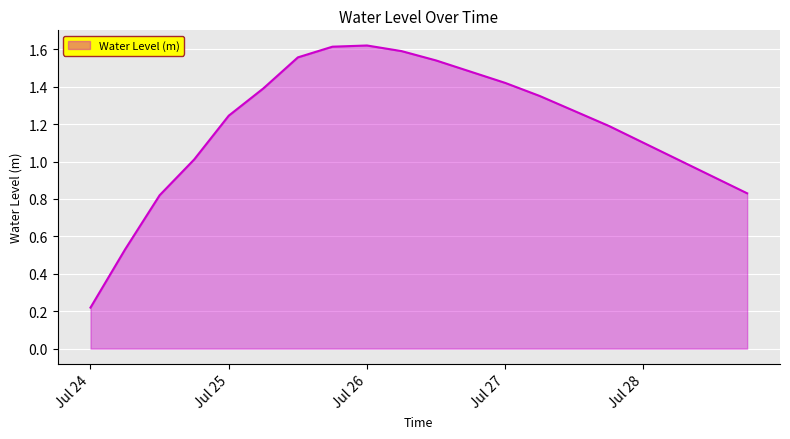

Which label corresponds to the smallest value in the chart?

Jul 24